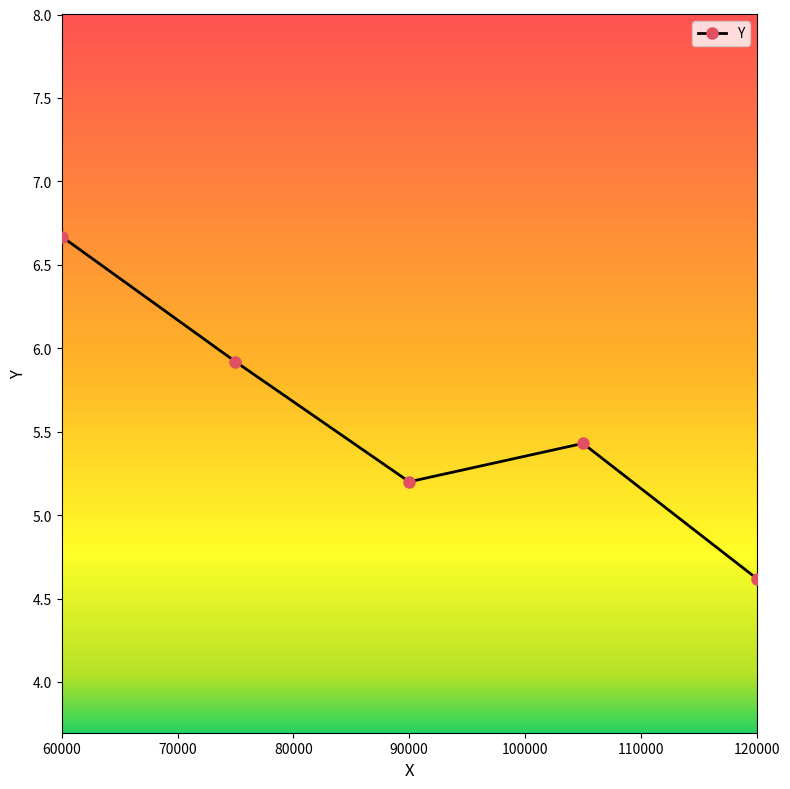

How many interior local valleys (lower than both neighbors) does the data have?

1